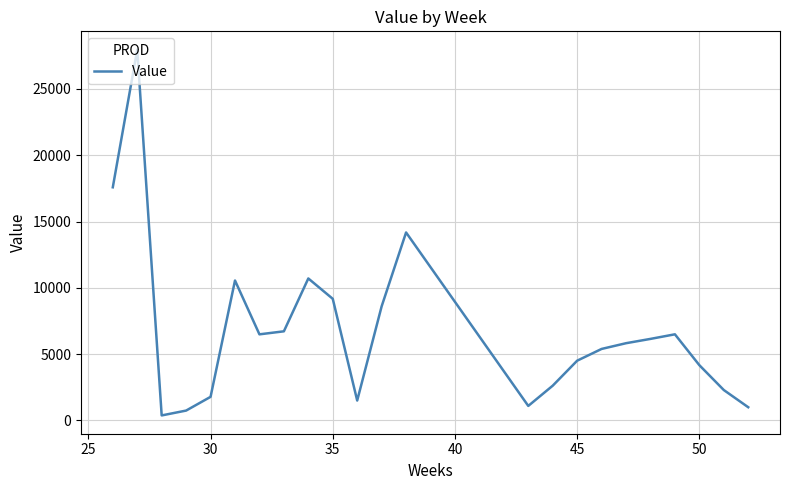

What is the difference between the maximum and minimum values?

27603.1